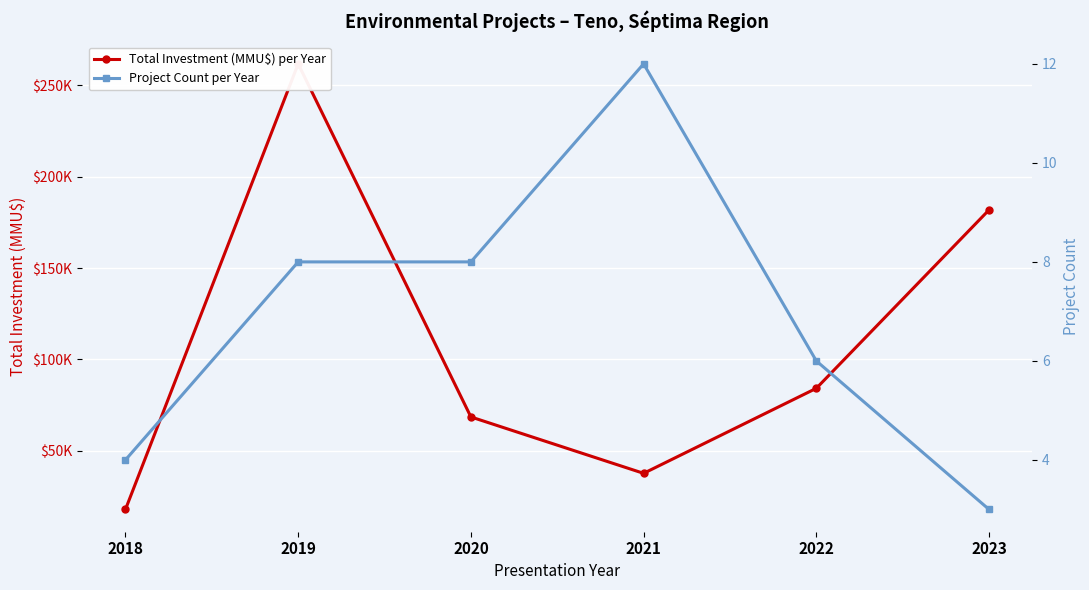

At which category does the chart reach its peak across all series?

2019